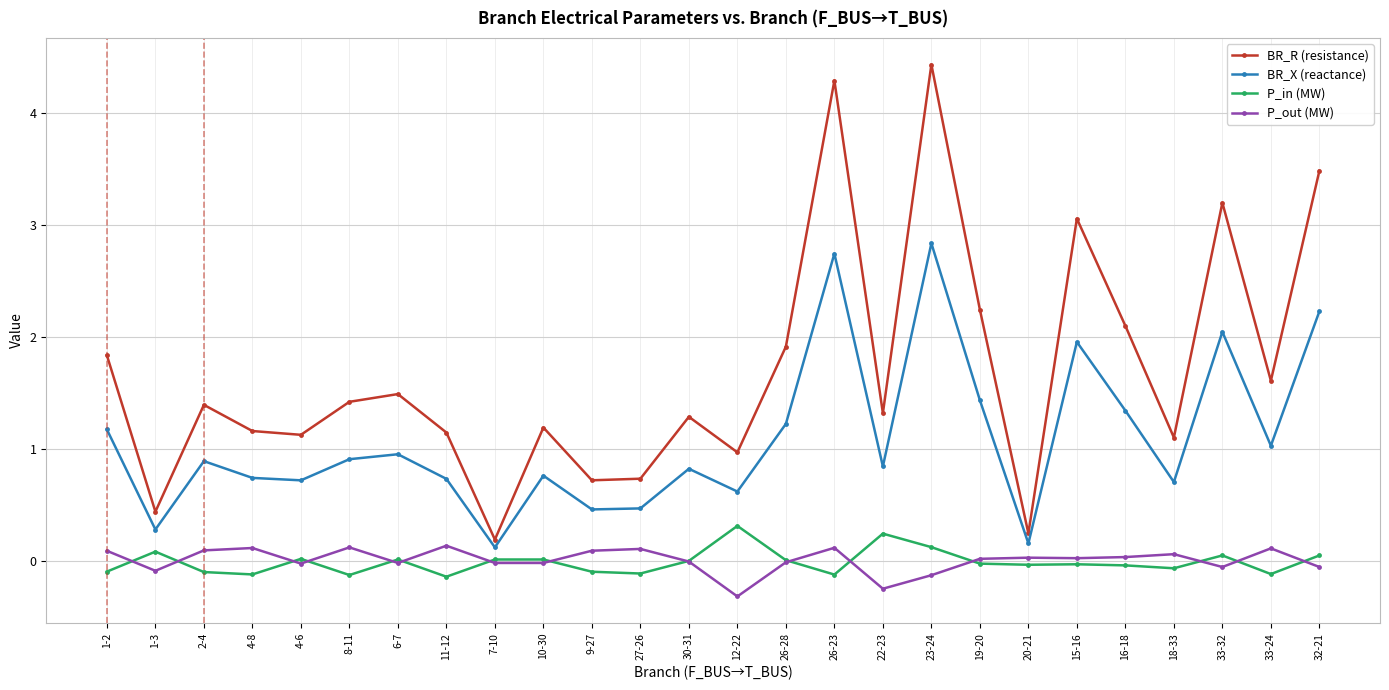

Where is the first local minimum for BR_X (reactance)?

1-3